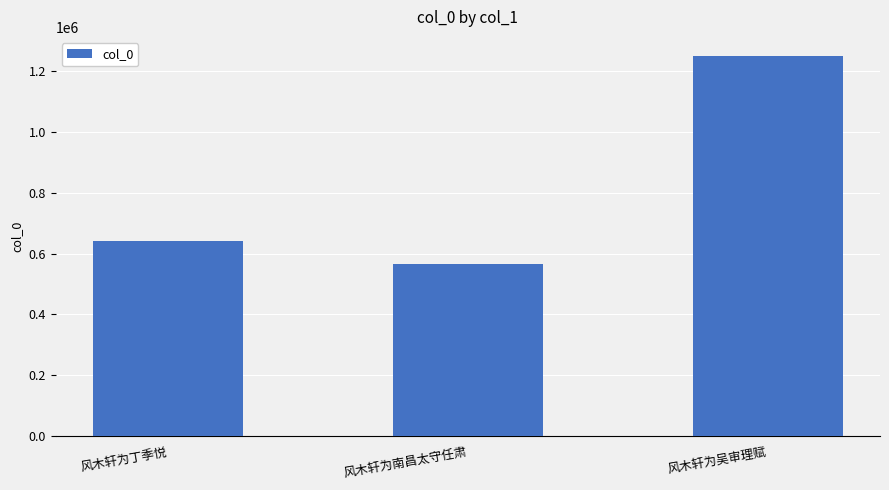

The chart shows a value of 782663 at 风木轩为南昌太守任肃. True or false?

False